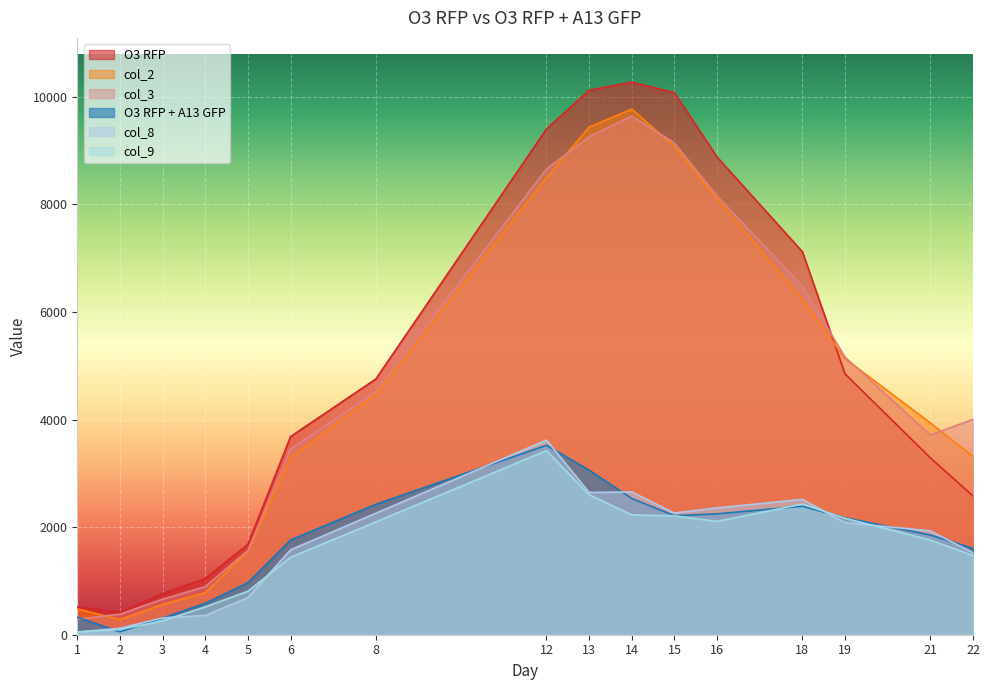

What is the total value across all series at 8?

20513.2